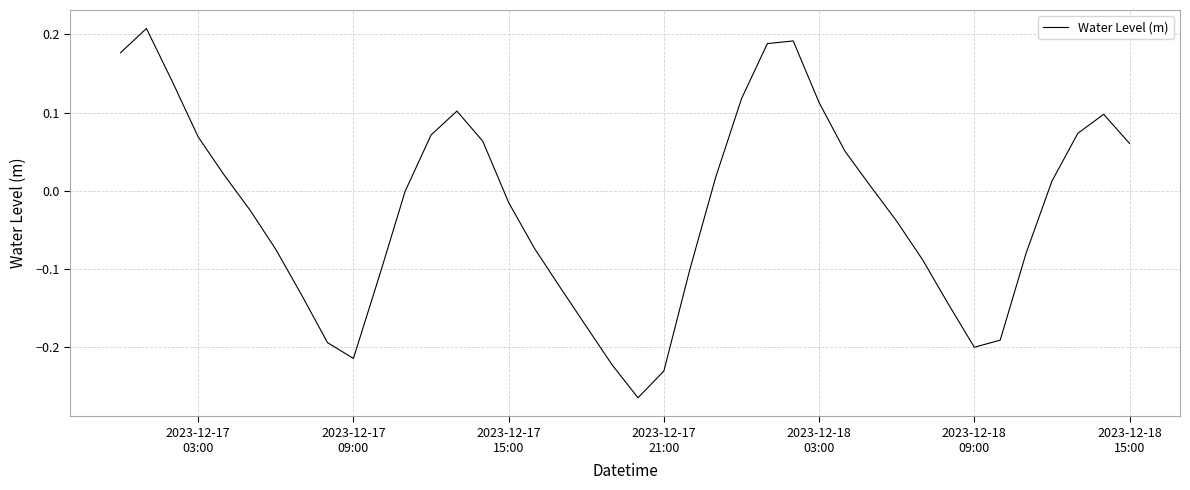

What is the difference between the maximum and minimum values?

0.5